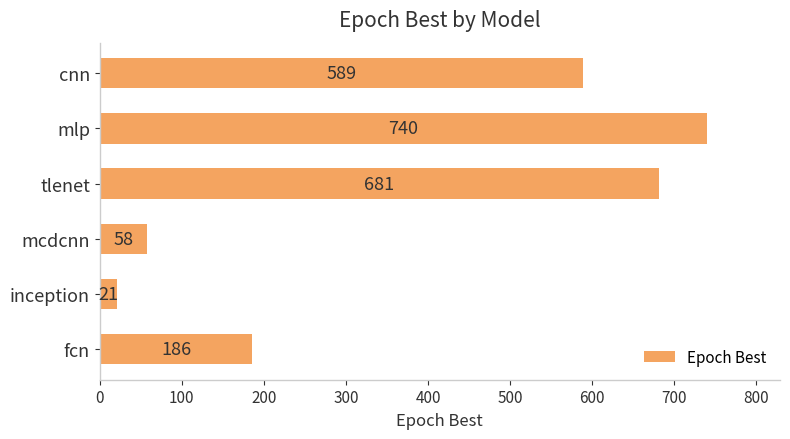

The chart shows a value of 21 at inception. True or false?

True